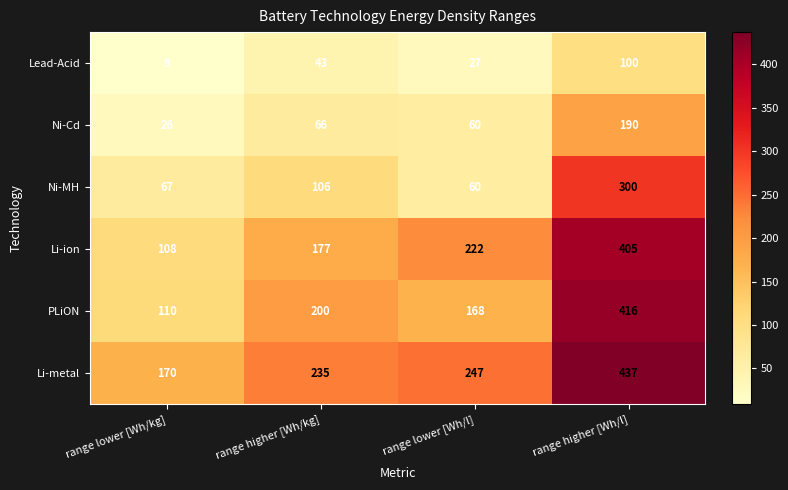

What is the total value across all series at range lower [Wh/kg]?

490